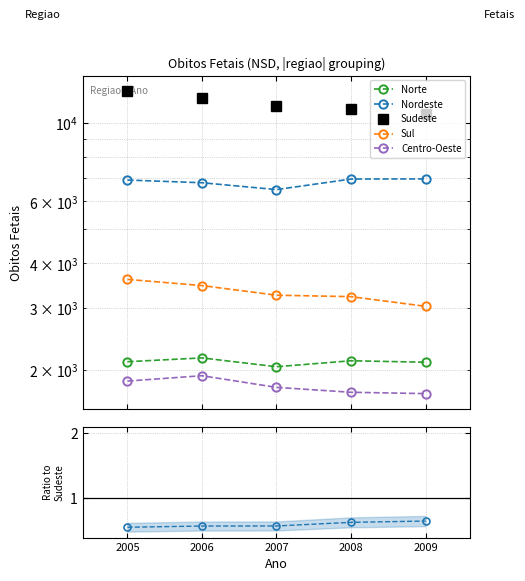

At which label does Sul reach its minimum?

2009